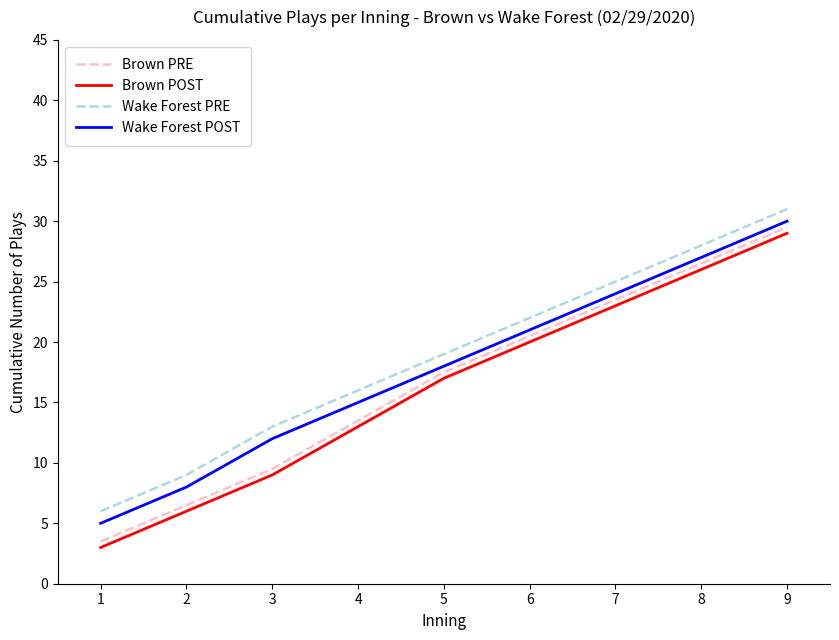

What is the difference between the highest and lowest values at 4?

3.0